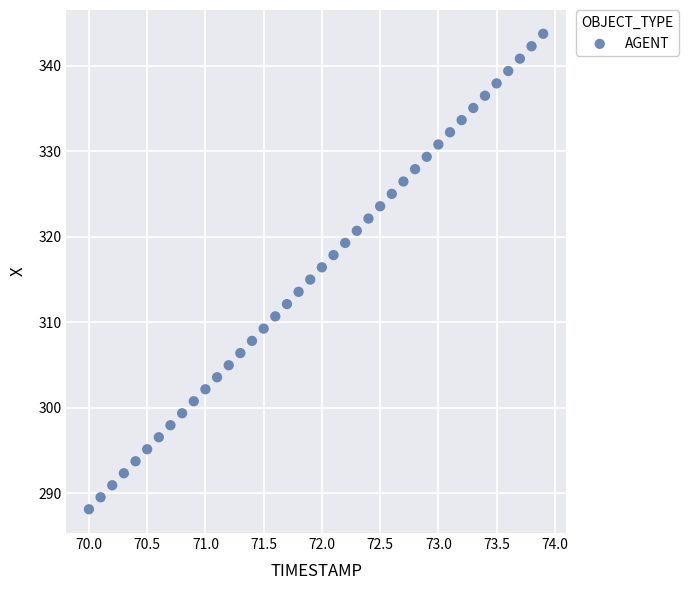

What is the range of Y values (max minus min)?

55.6